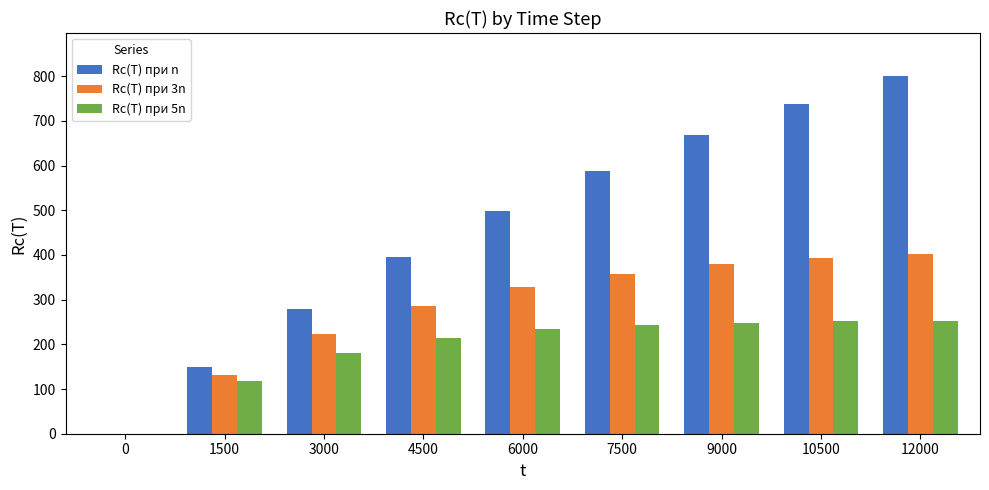

Between 3000 and 6000, which series saw the biggest shift?

Rc(T) при n